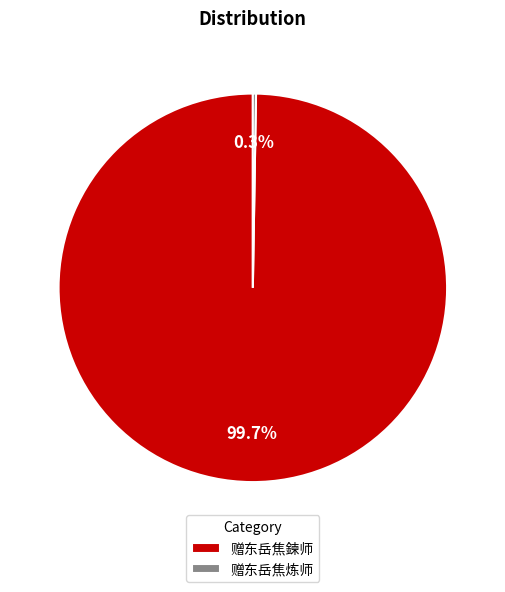

What is the largest slice in the pie chart?

赠东岳焦鍊师